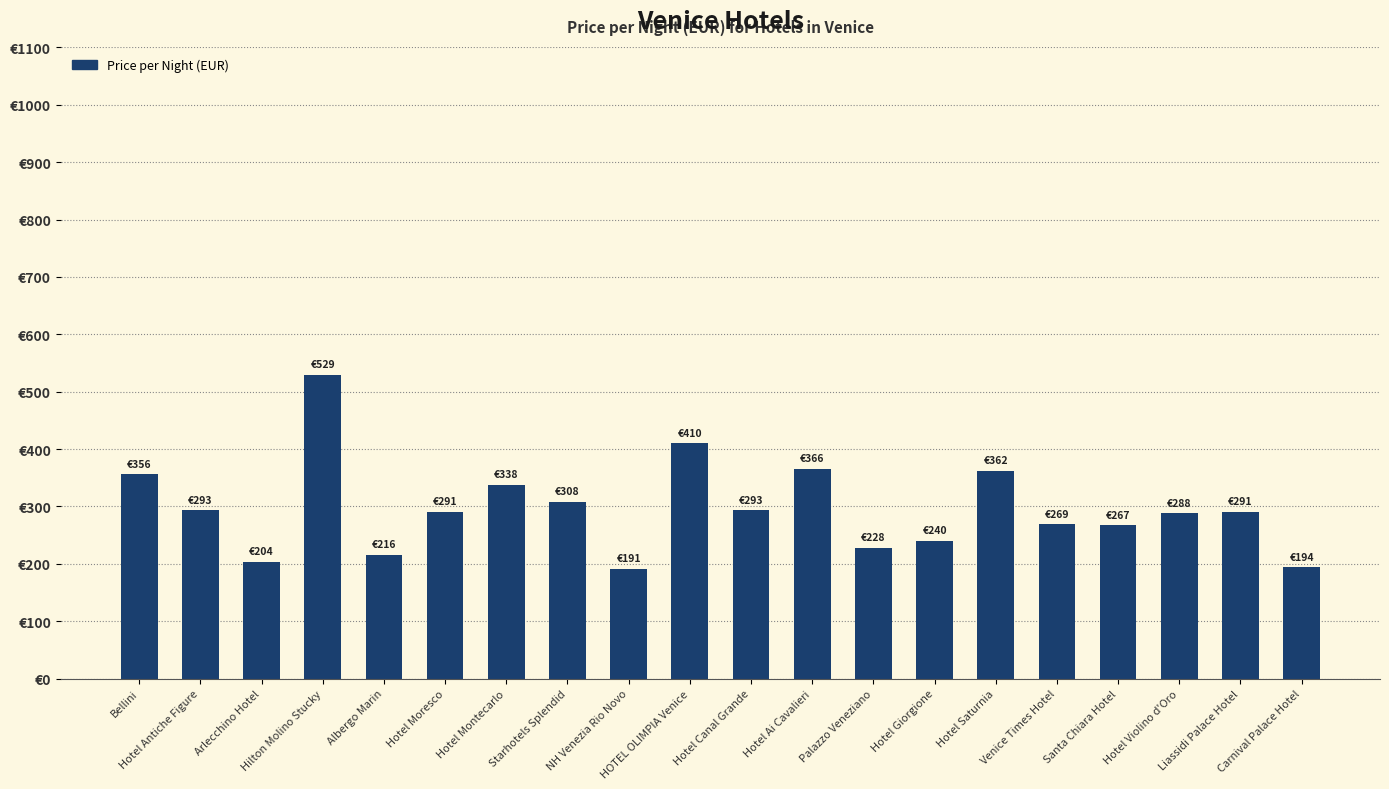

Between Albergo Marin and Hotel Ai Cavalieri, which is larger?

Hotel Ai Cavalieri